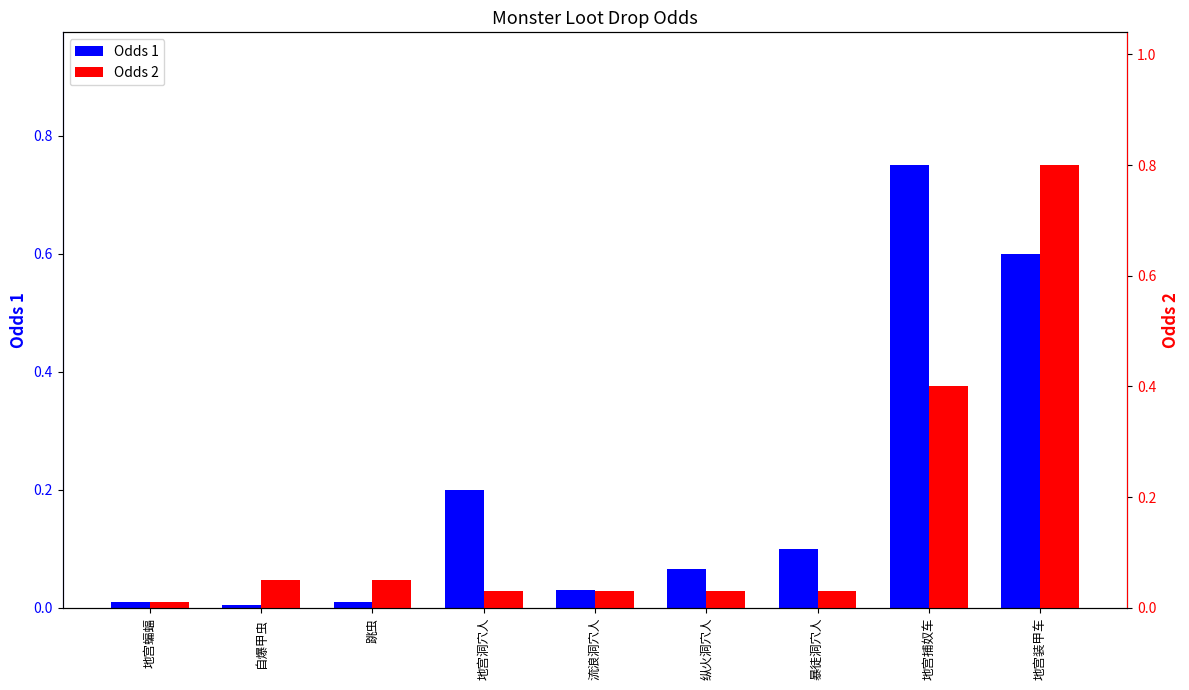

What is the difference between the Odds 1 values at 纵火洞穴人 and 地宫装甲车?

0.5